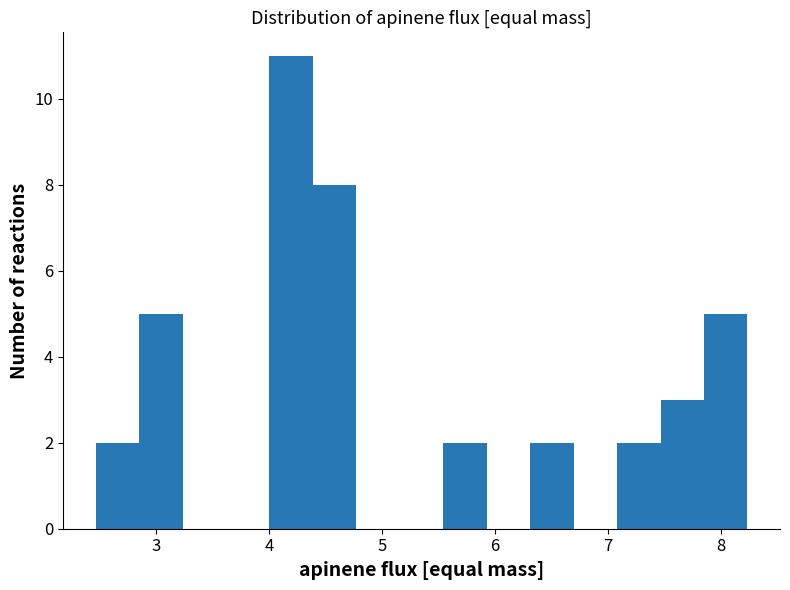

Read against the x-axis, roughly where is the centre of the tallest bar?

4.2